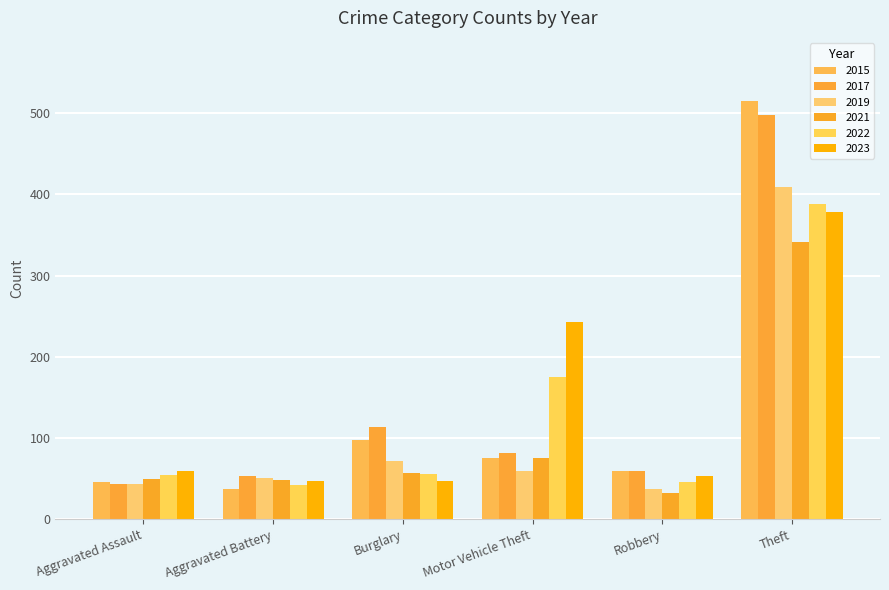

How many data points in 2022 are less than 56?

3